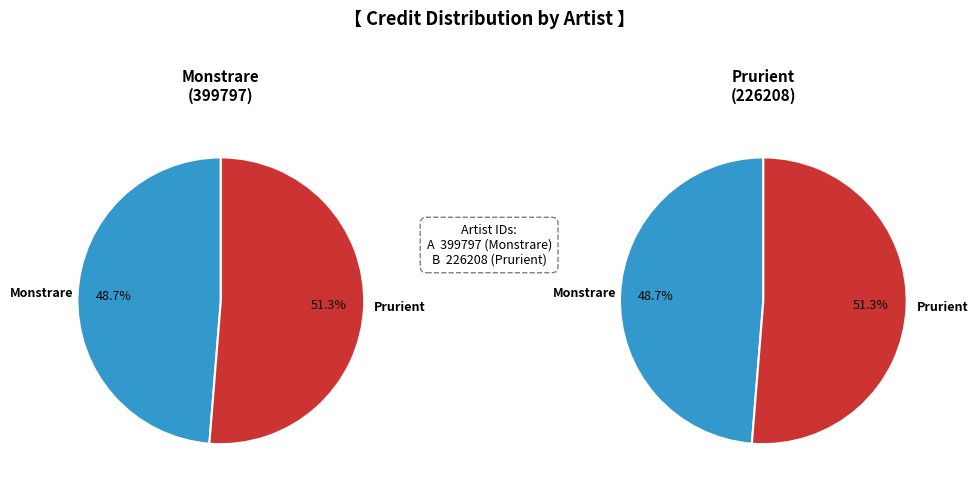

What percentage do 399797 and 226208 together represent?

100.0%